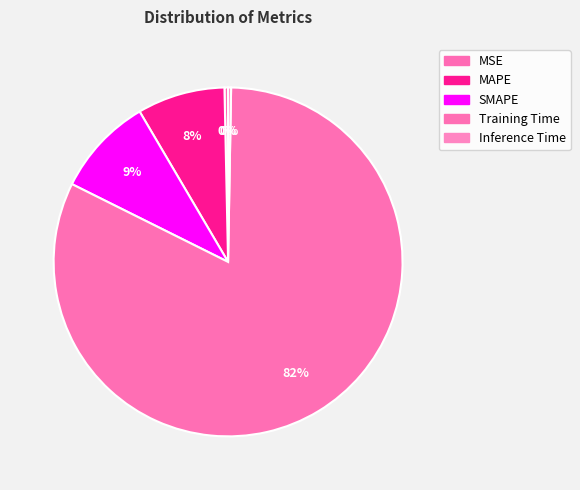

How many segments does this pie chart have?

5